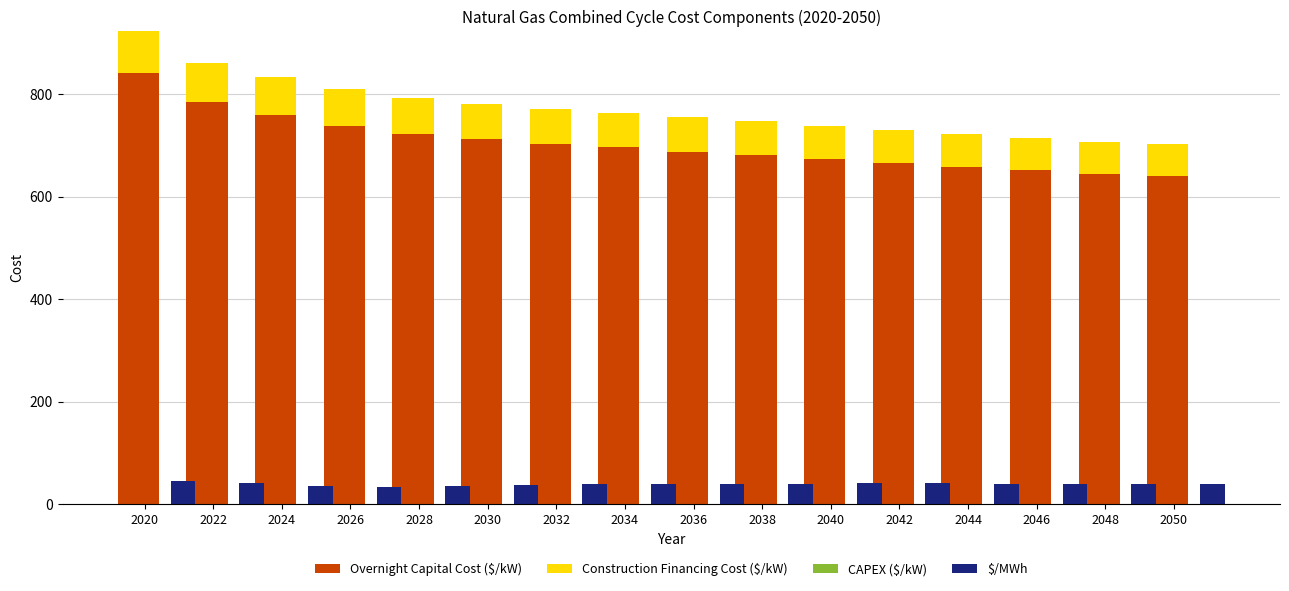

Count the CAPEX ($/kW) values in the range 0 to 1.

15